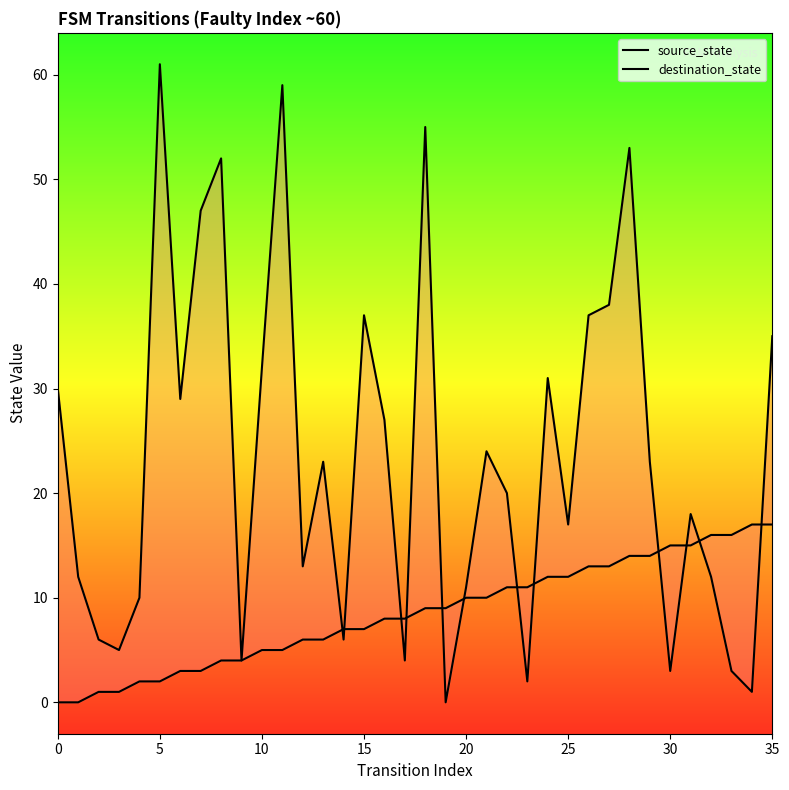

Reading left to right, what are all the values shown in this chart?

source_state: 0	0	1	1	2	2	3	3	4	4	5	5	6	6	7	7	8	8	9	9	10	10	11	11	12	12	13	13	14	14	15	15	16	16	17	17
destination_state: 30	12	6	5	10	61	29	47	52	4	32	59	13	23	6	37	27	4	55	0	11	24	20	2	31	17	37	38	53	23	3	18	12	3	1	35